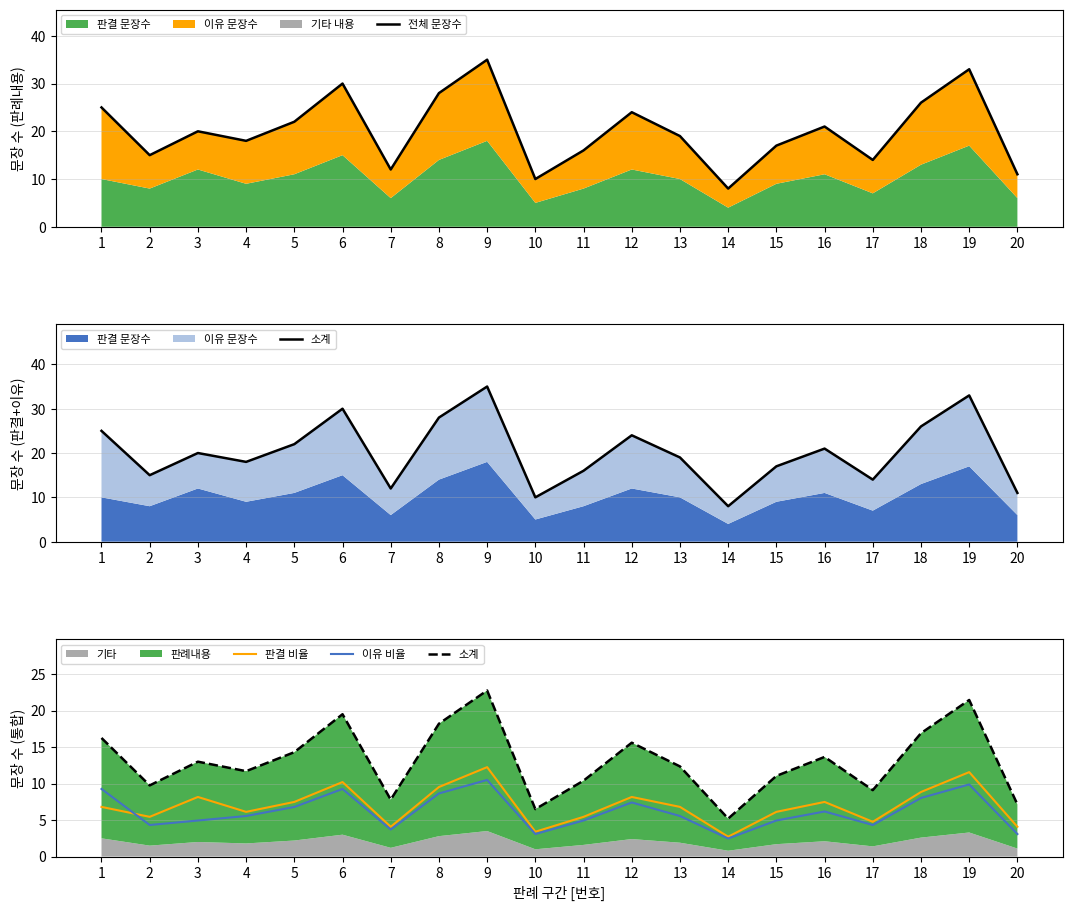

True or false: 이유 비율 and 소계 intersect in this chart.

False